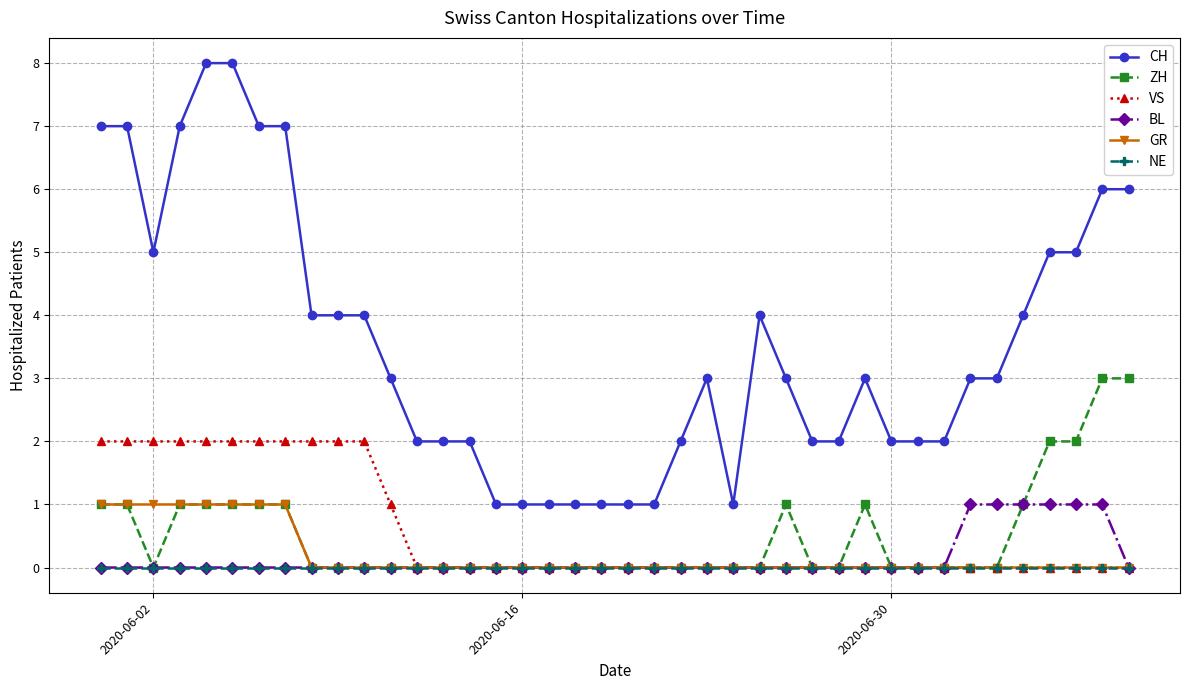

Which series has the largest range (max minus min)?

CH